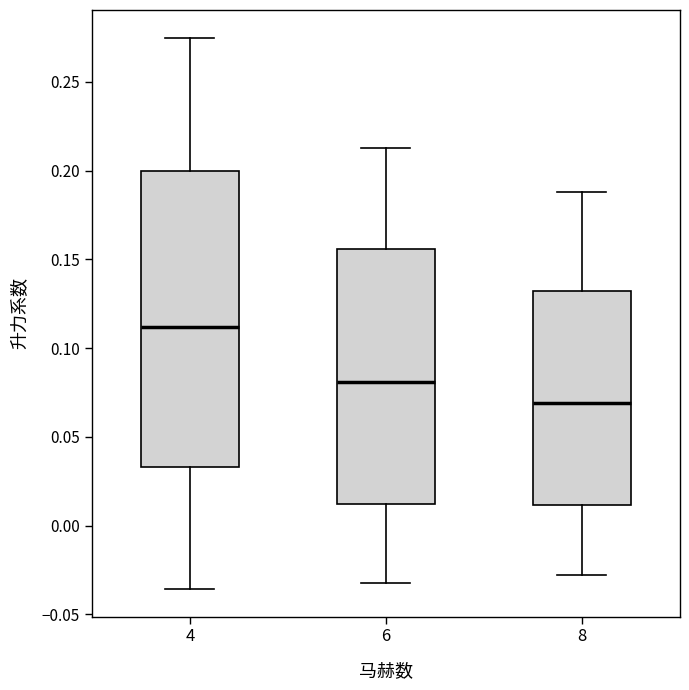

Comparing the boxes themselves (not the whiskers), which one is the tallest?

4